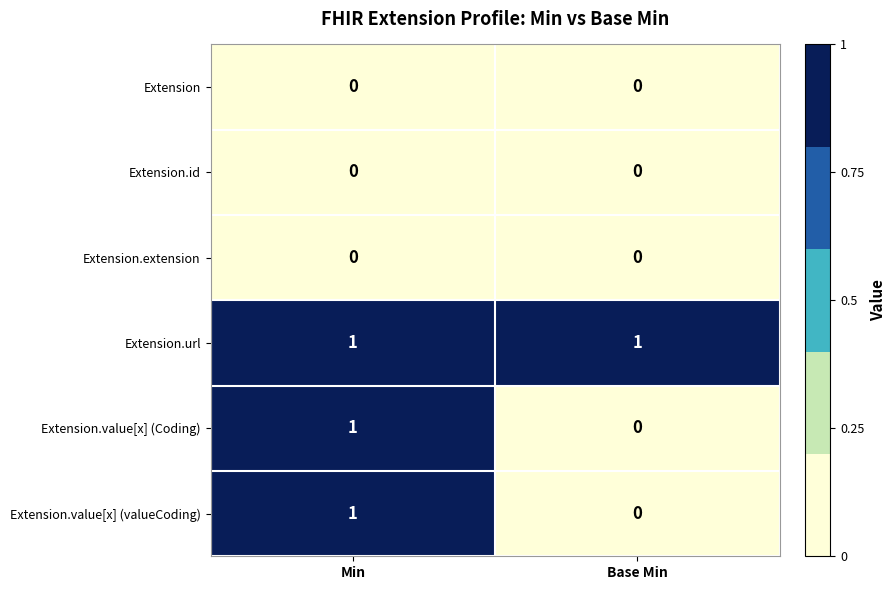

Which series has the largest total across all categories?

Extension.url